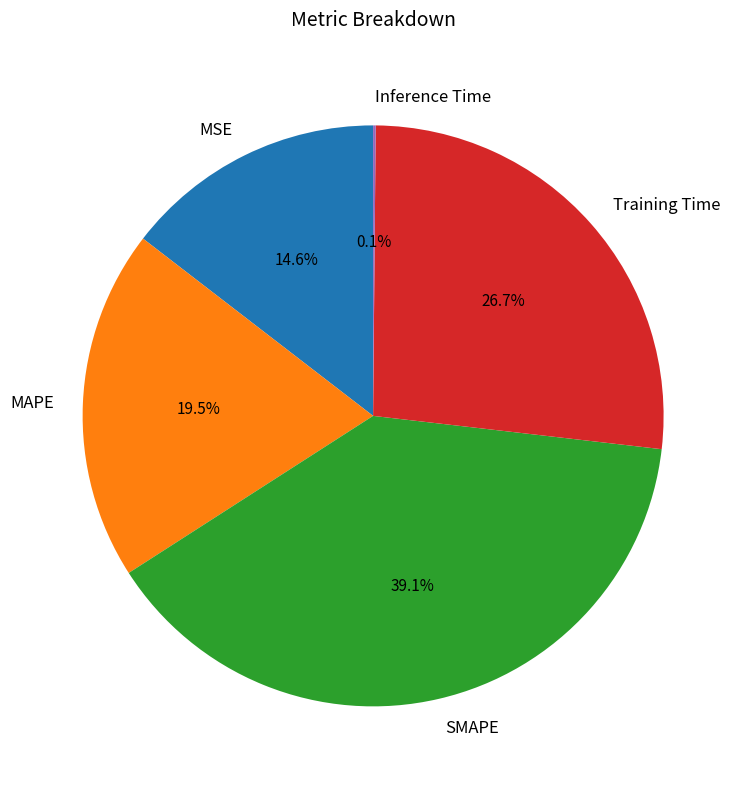

Combined, do MSE and SMAPE account for over 50%?

Yes